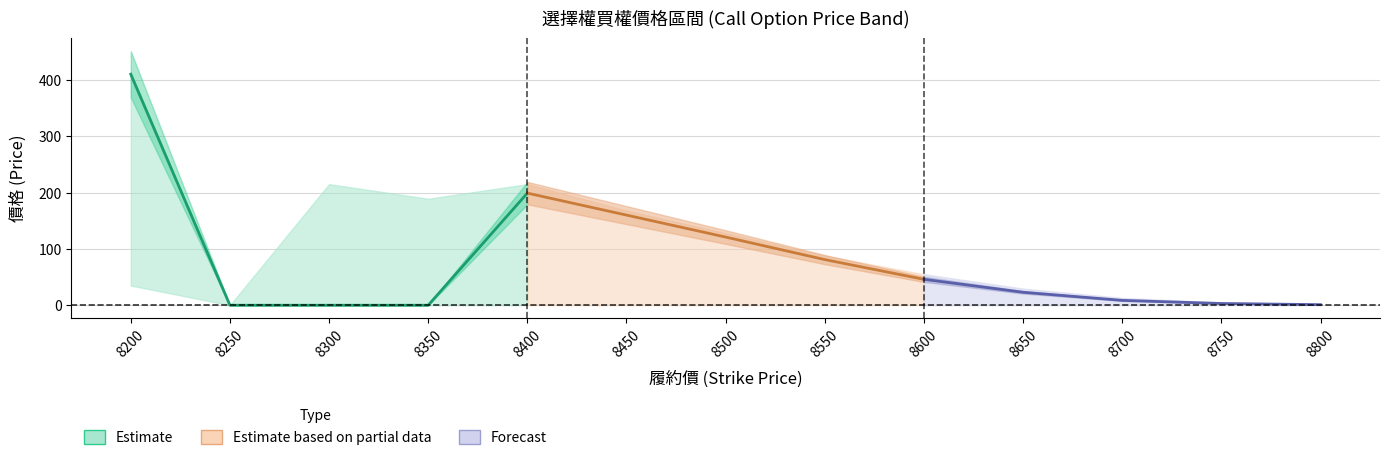

Is the value of Forecast at 8200 greater than the value of Estimate at 8250?

Yes